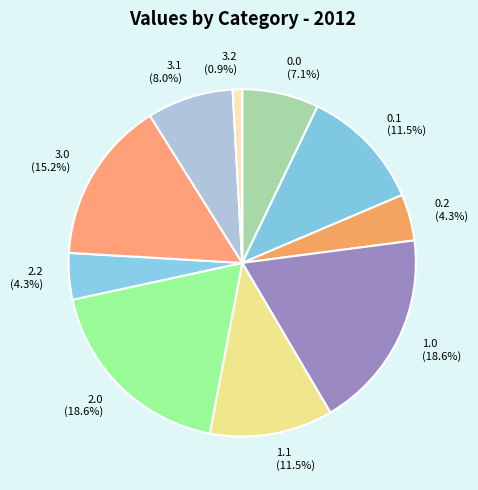

Which category has the smallest portion of the pie?

3.2